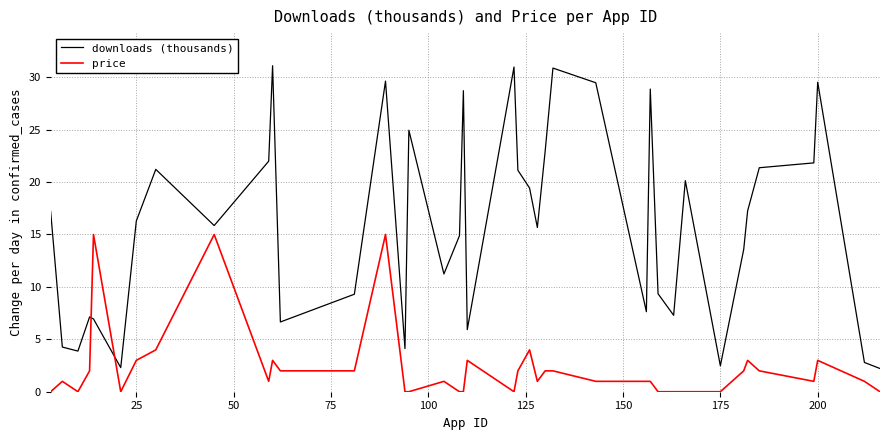

What is the difference between the maximum and minimum values in the downloads (thousands) series?

28.9